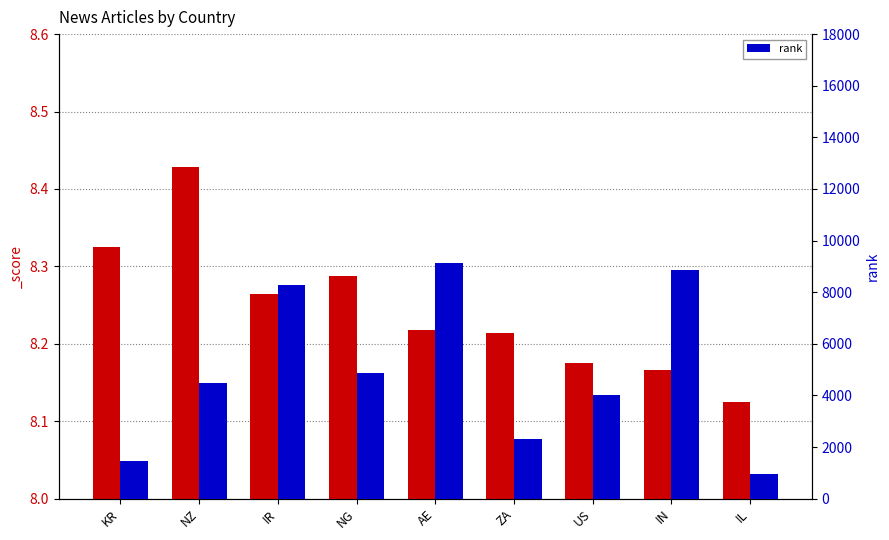

Rank the categories by value from highest to lowest.

AE, IN, IR, NG, NZ, US, ZA, KR, IL